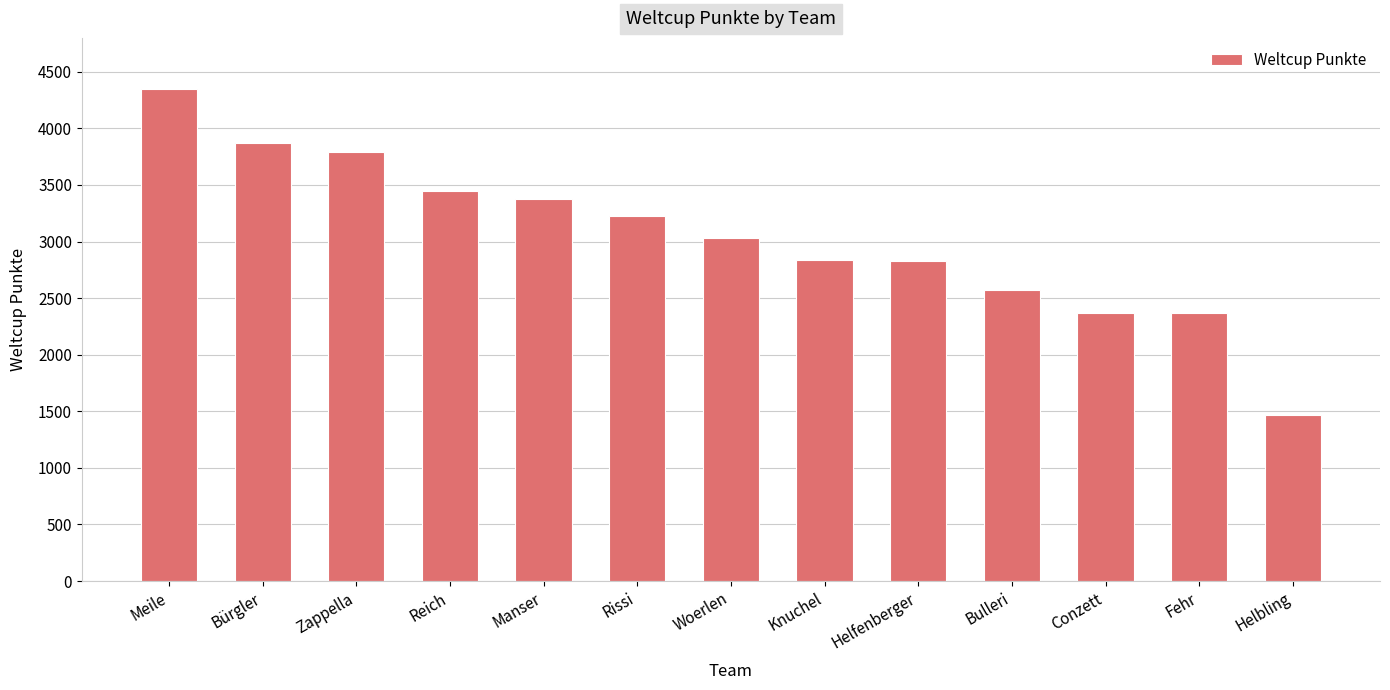

Are the bars horizontal?

No